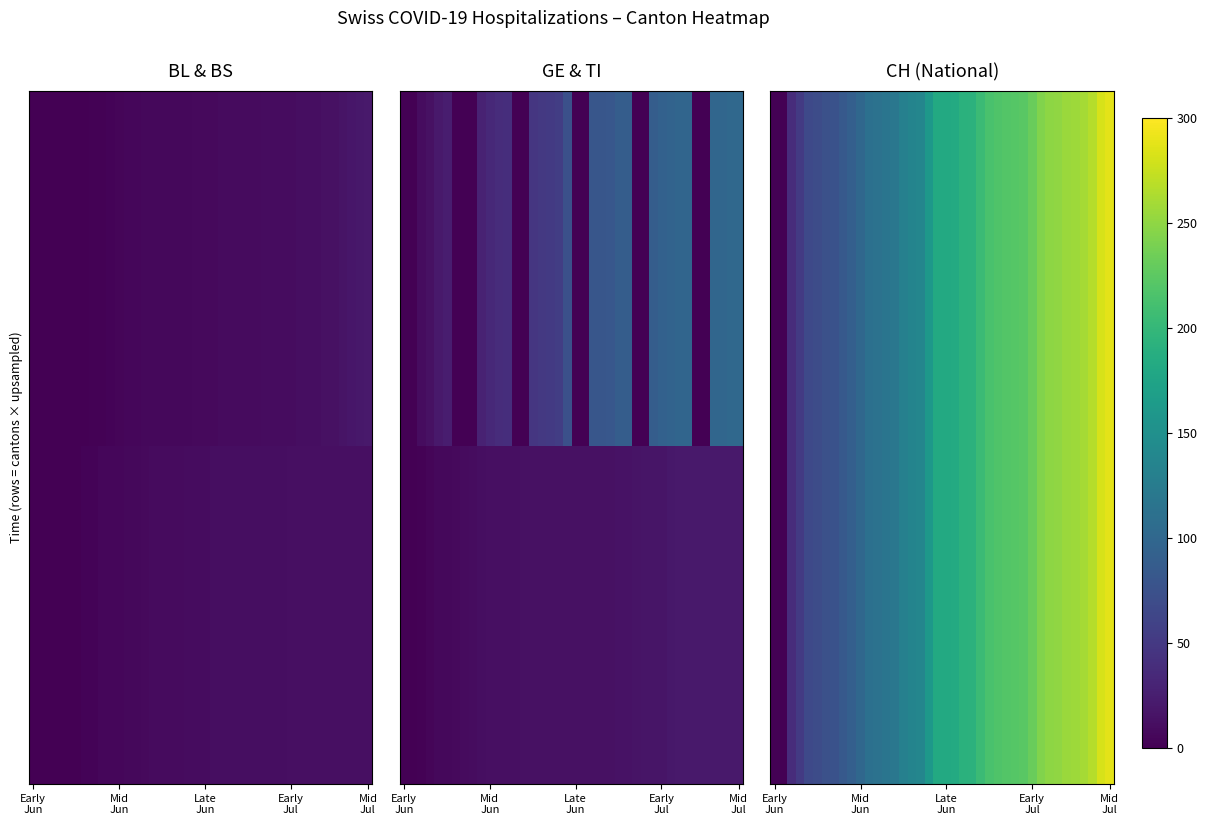

How many data points does each series have?

40